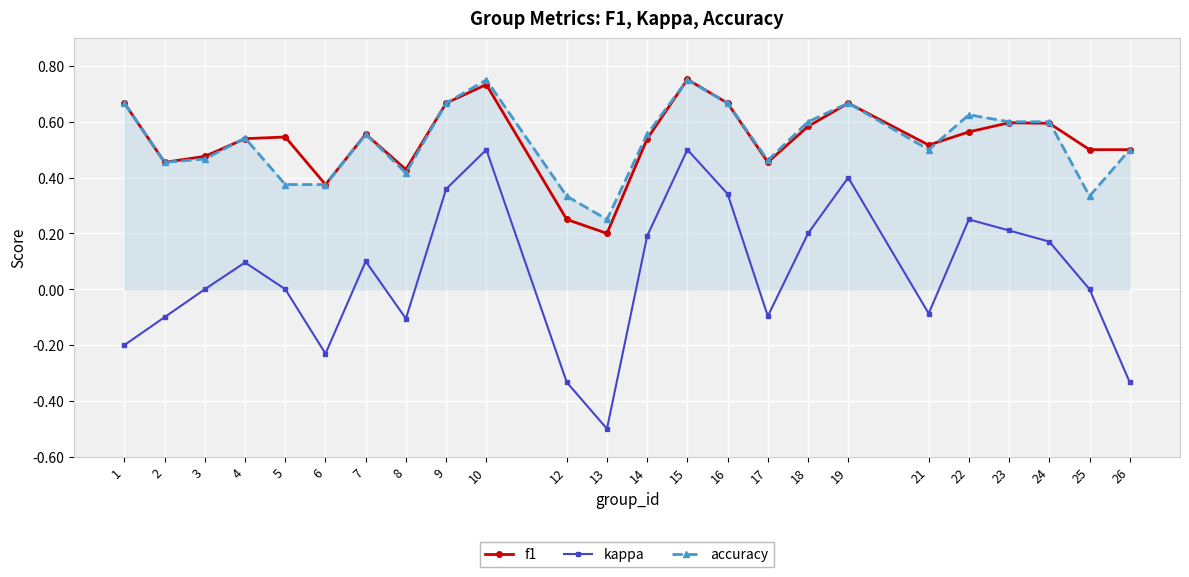

True or false: kappa and accuracy intersect in this chart.

False